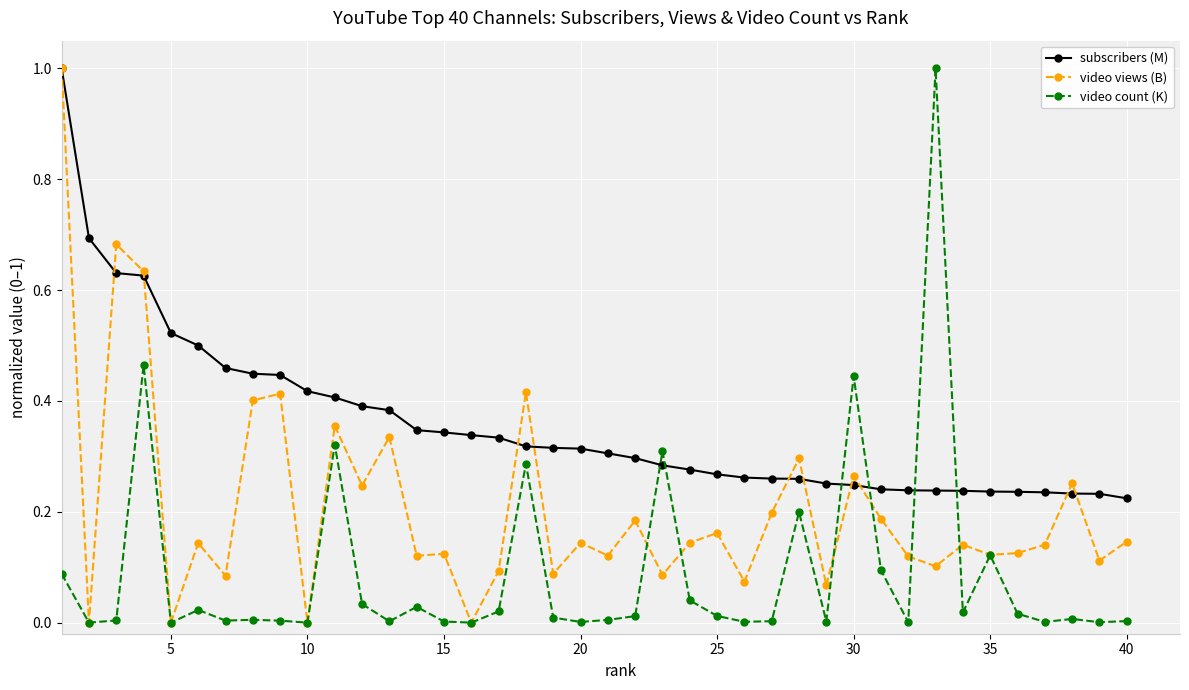

Rank the series by their average value, from highest to lowest.

subscribers (M), video views (B), video count (K)